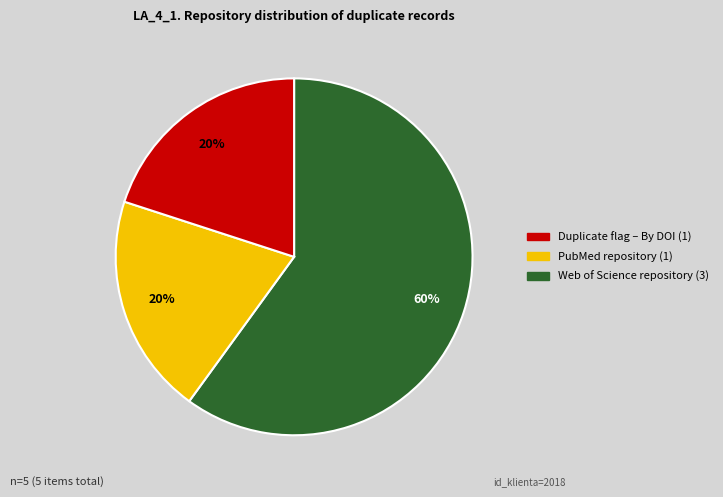

Is there any slice that represents more than half of the pie?

Yes